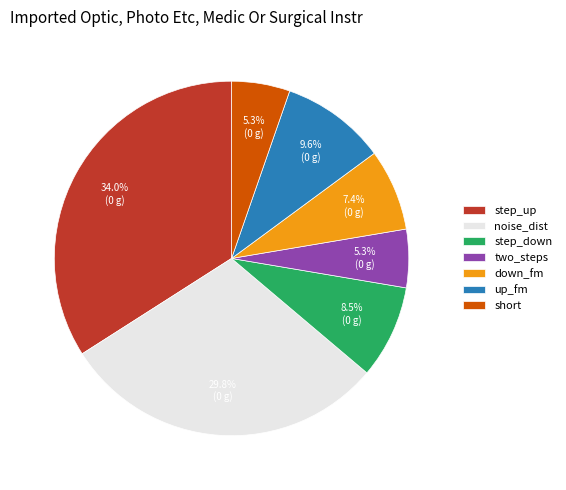

What is the ratio of the value at short to the value at up_fm?

0.6